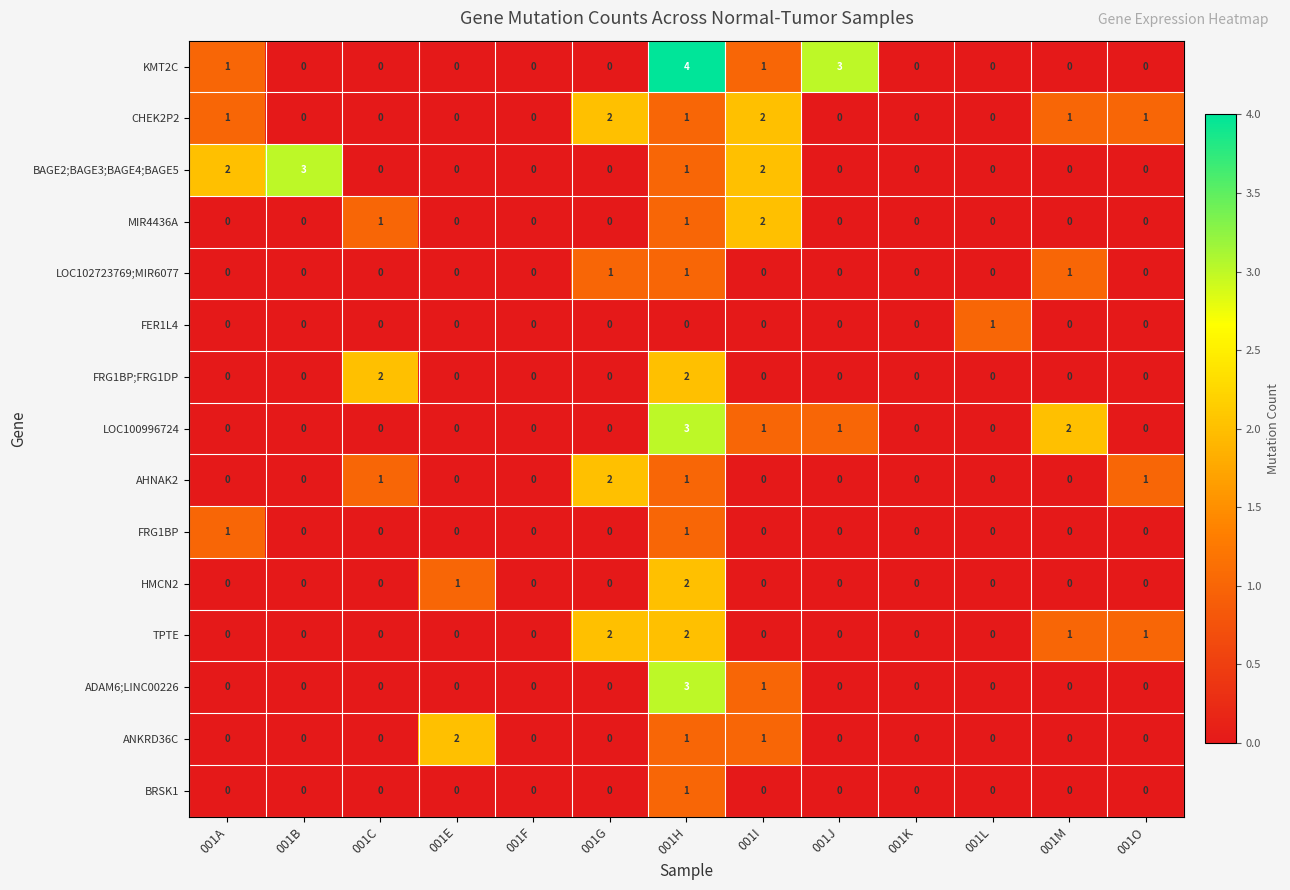

What is the difference between the highest and lowest values at 001C?

2